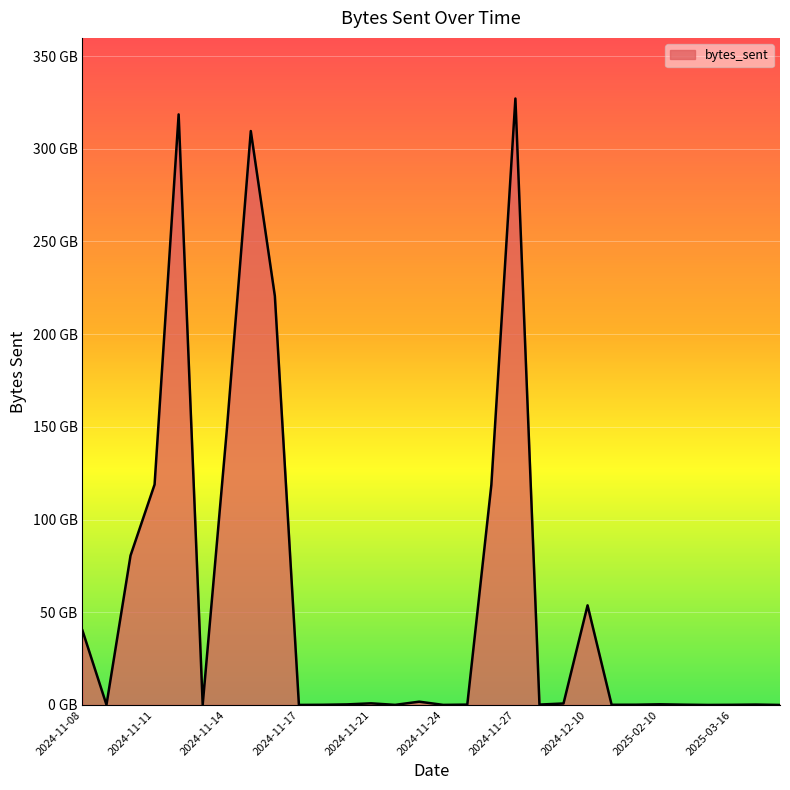

Is this an area chart (filled region under the line)?

Yes